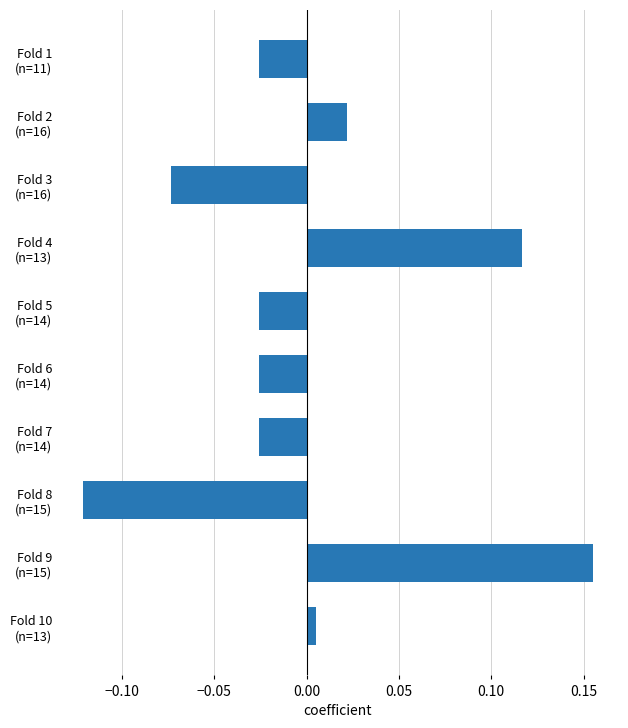

What is the difference between the maximum and minimum values?

0.3